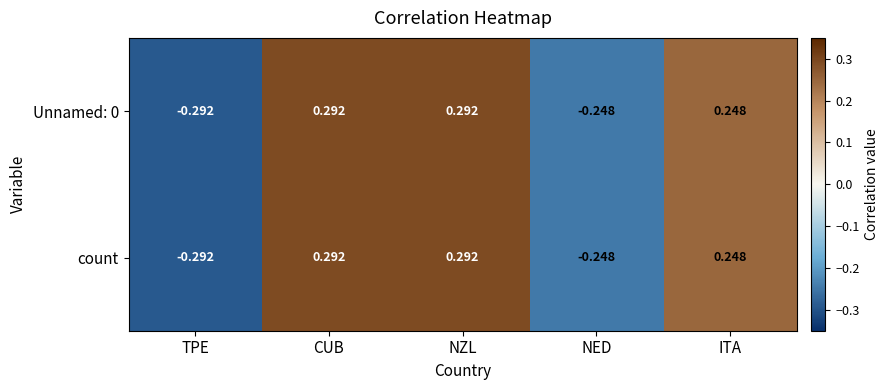

At which label does Unnamed: 0 reach its minimum?

TPE